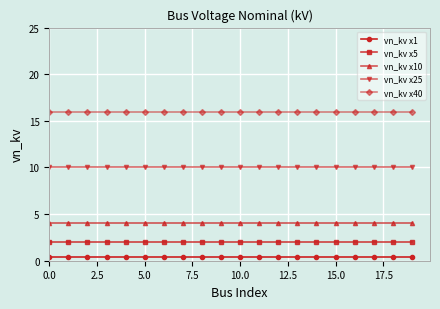

What is the value of the vn_kv x10 point at the 1st from the left?

4.0